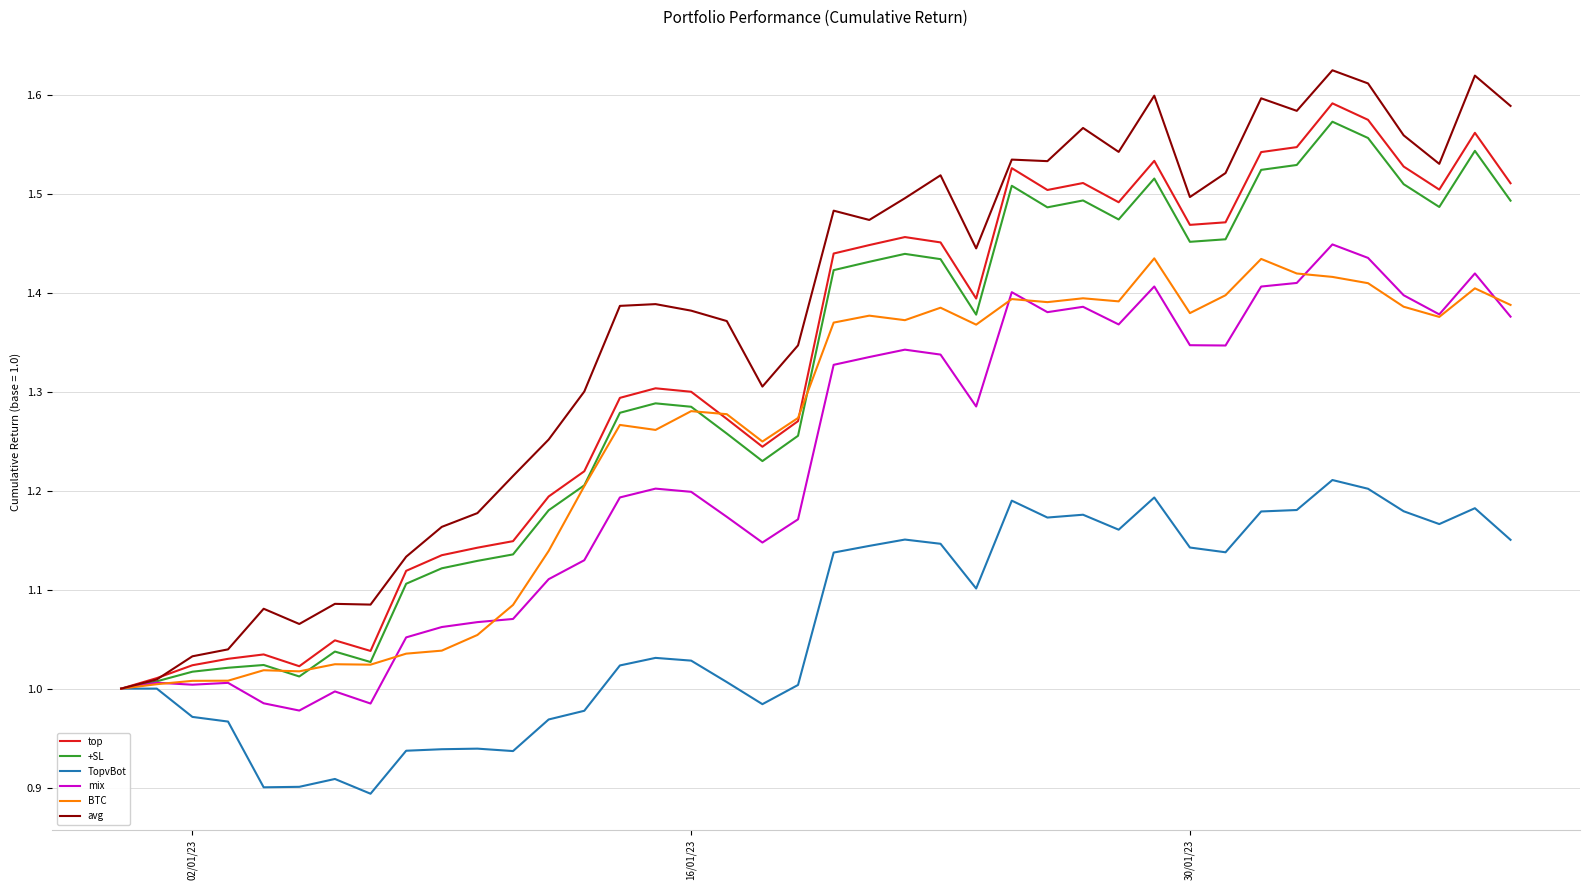

In mix, how many points are higher than both neighbors (excluding endpoints)?

10